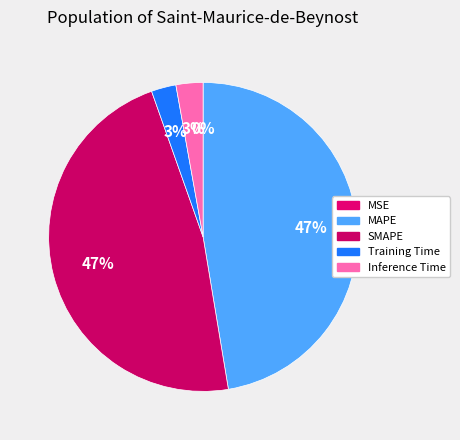

Count the number of slices in the pie.

5